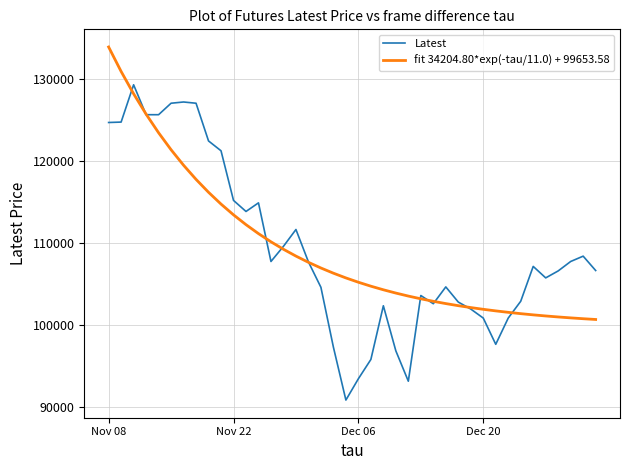

How many categories are shown in the chart?

40